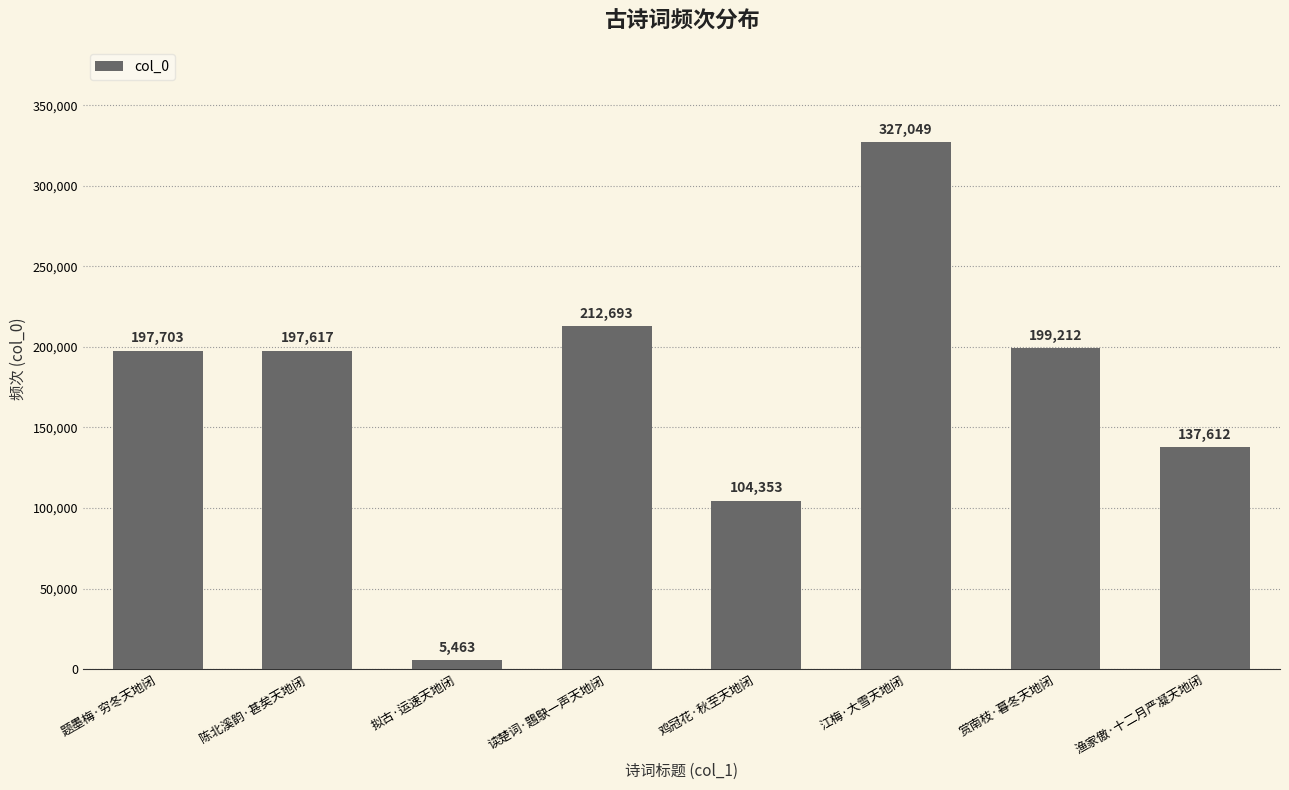

What position from the left is 读楚词·鶗鴃一声天地闭?

4